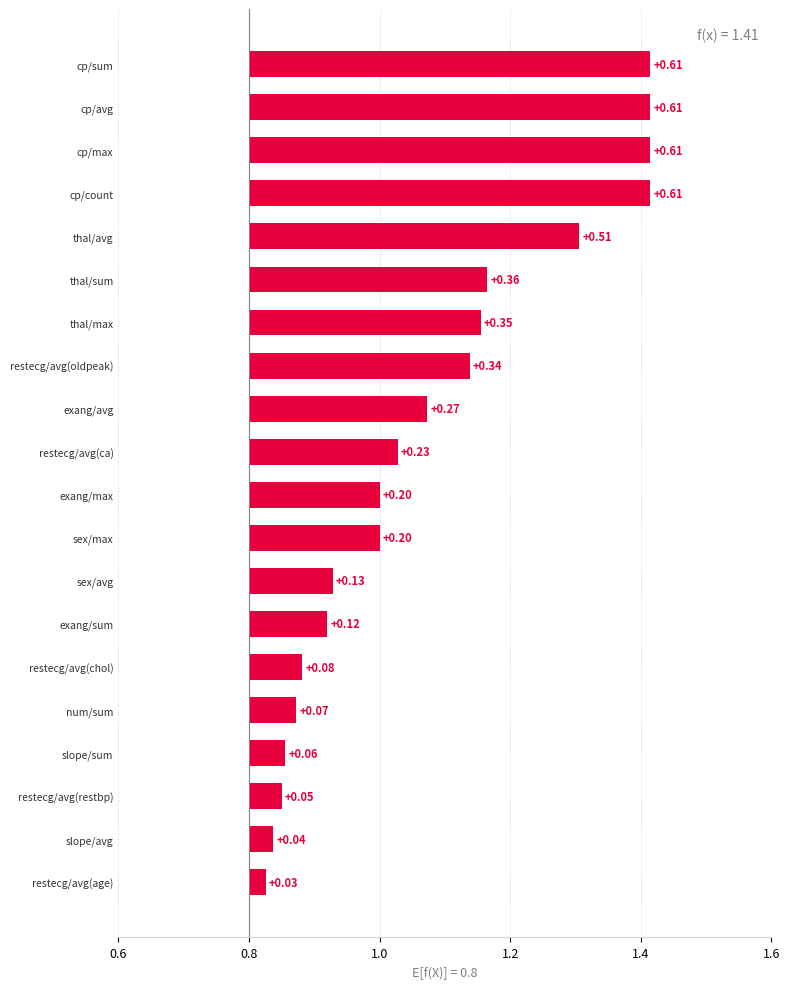

The value at slope/sum is 0.9. True or false?

True